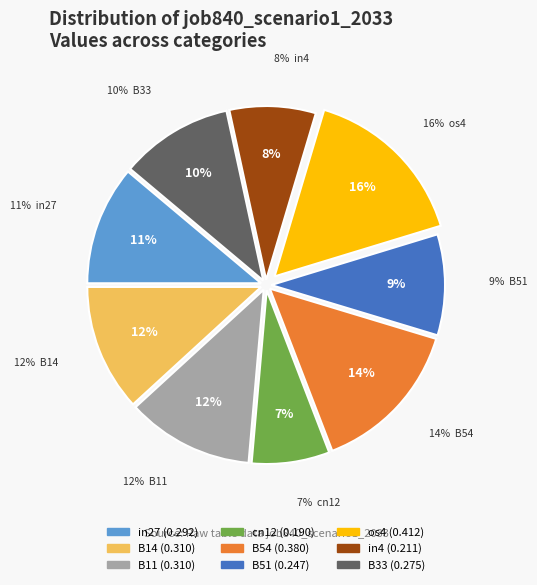

Combined, do B51 and os4 account for over 50%?

No